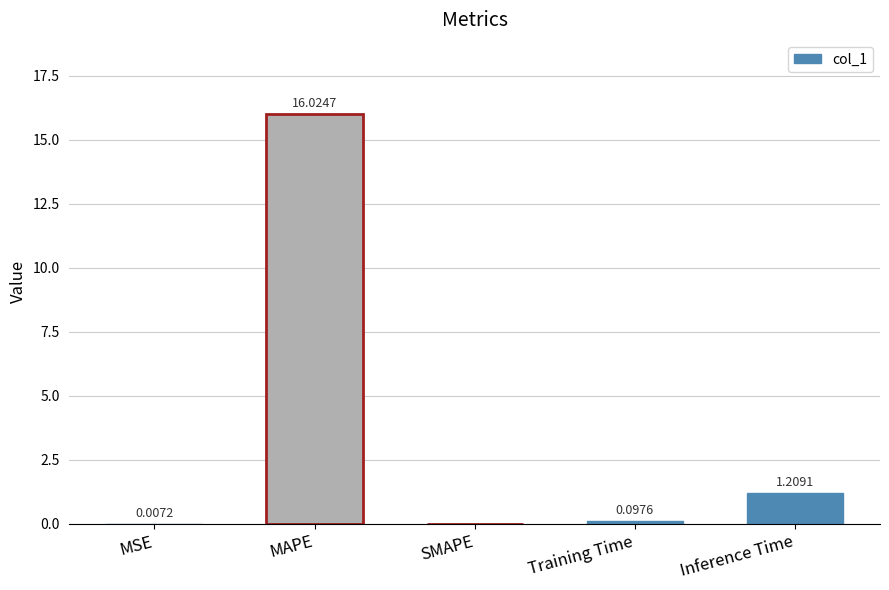

What is the sum of the values at Inference Time and MAPE?

17.2